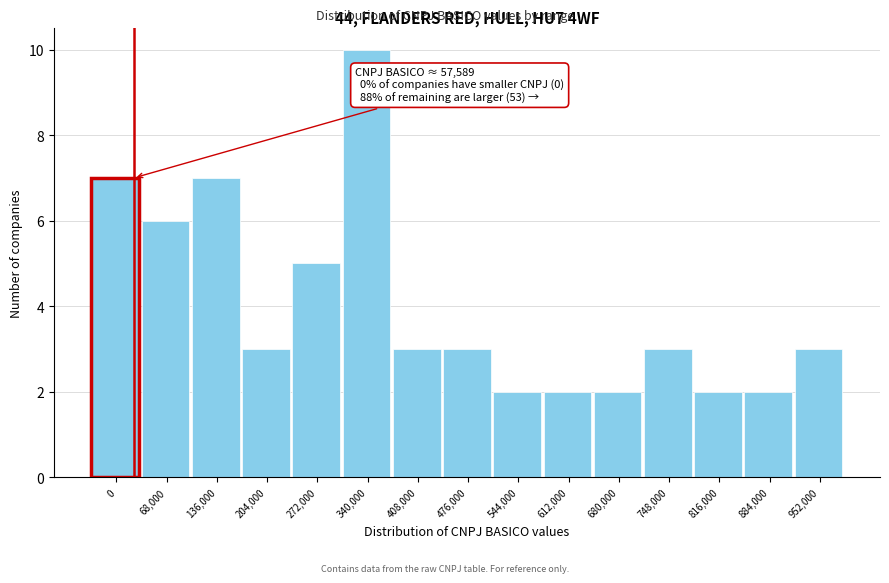

Reading left to right, extract all data points from this chart.

7	6	7	3	5	10	3	3	2	2	2	3	2	2	3